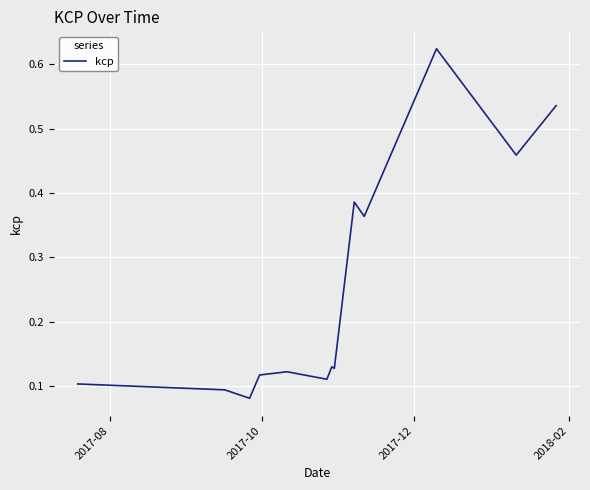

Does the chart display data point markers on the line(s)?

No